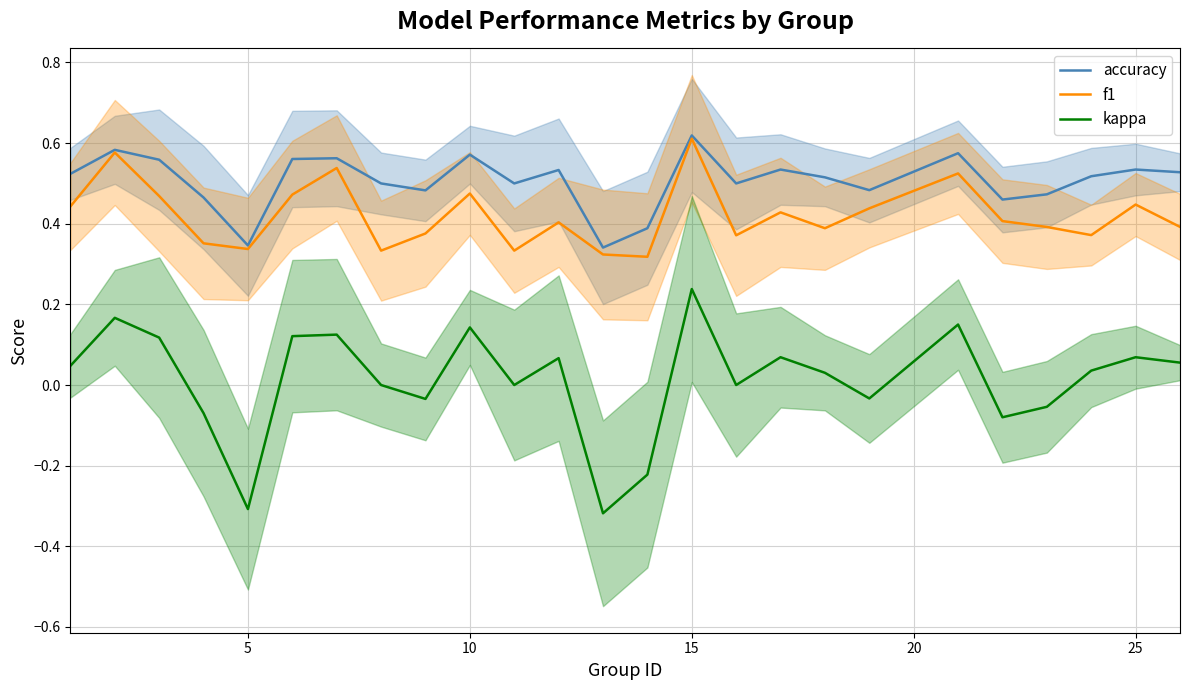

True or false: accuracy and kappa cross at least once.

False